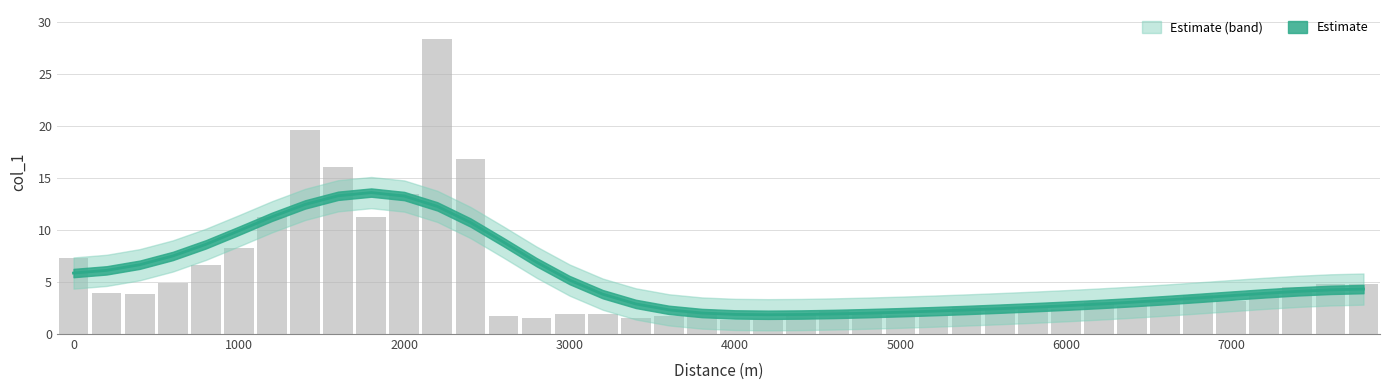

What is the sum of the values at 1600 and 7800?

20.8